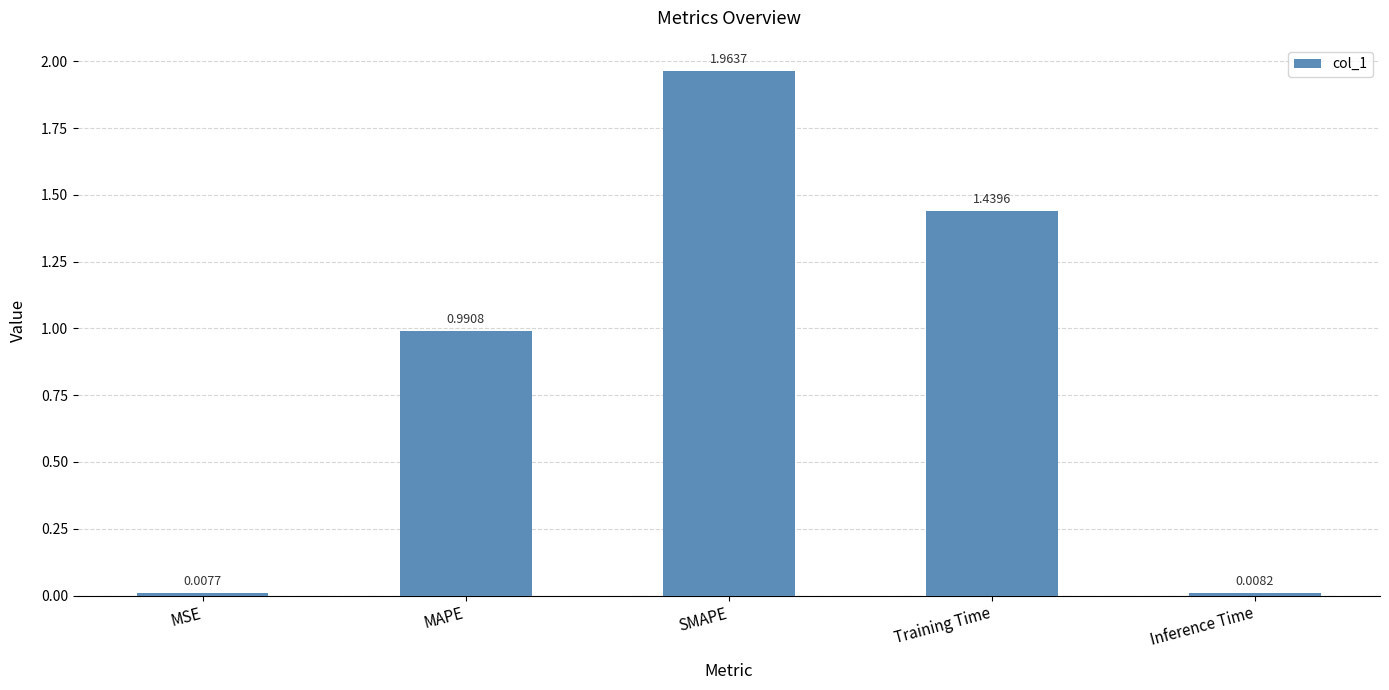

True or false: the data shows 1.9 at Training Time.

False